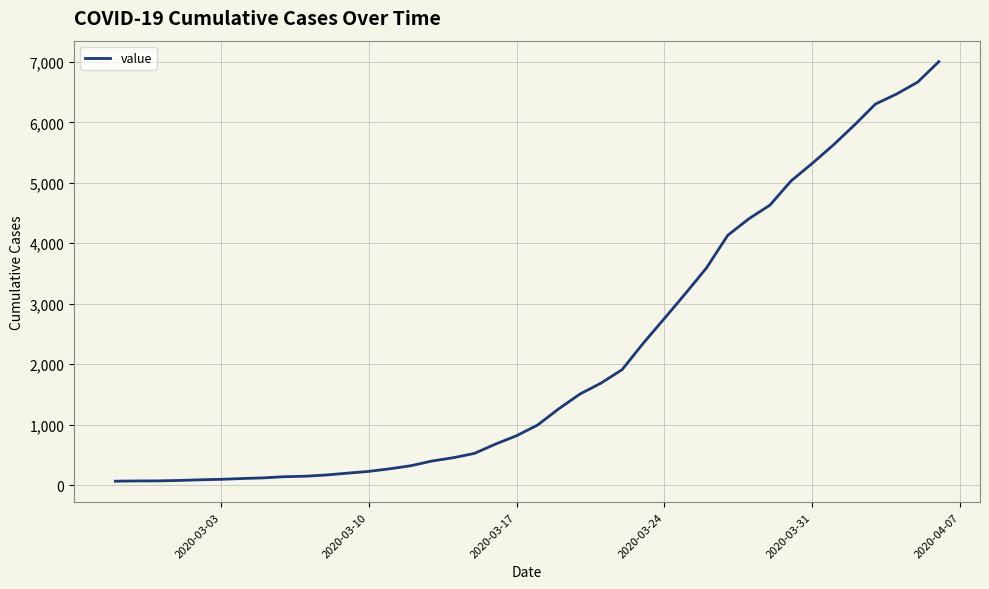

What is the difference between the maximum and minimum values?

6940